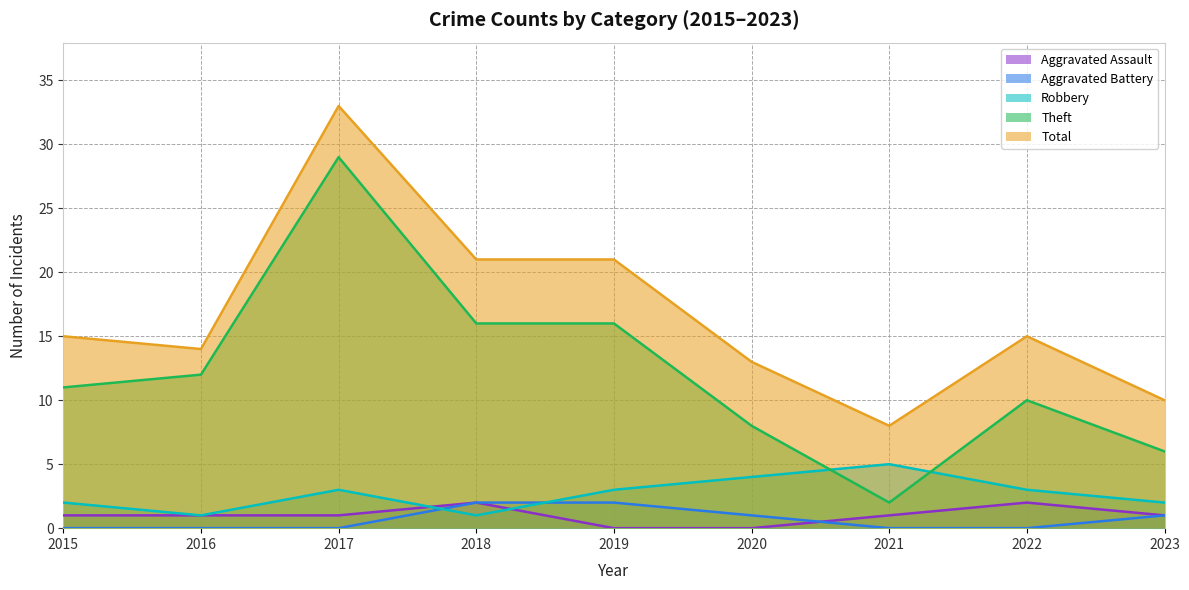

True or false: Total and Robbery cross at least once.

False